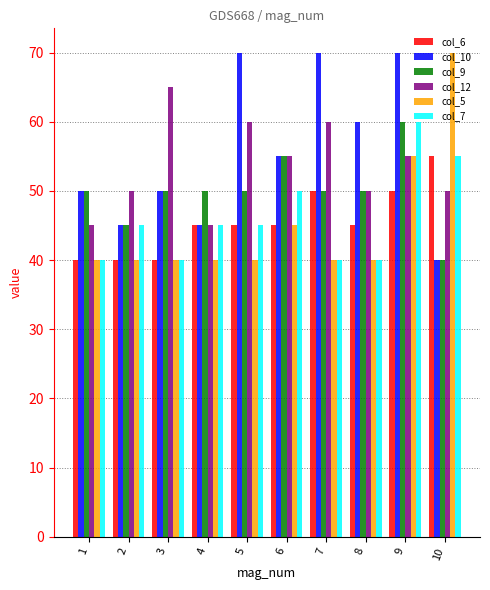

How many data points does each series have?

10